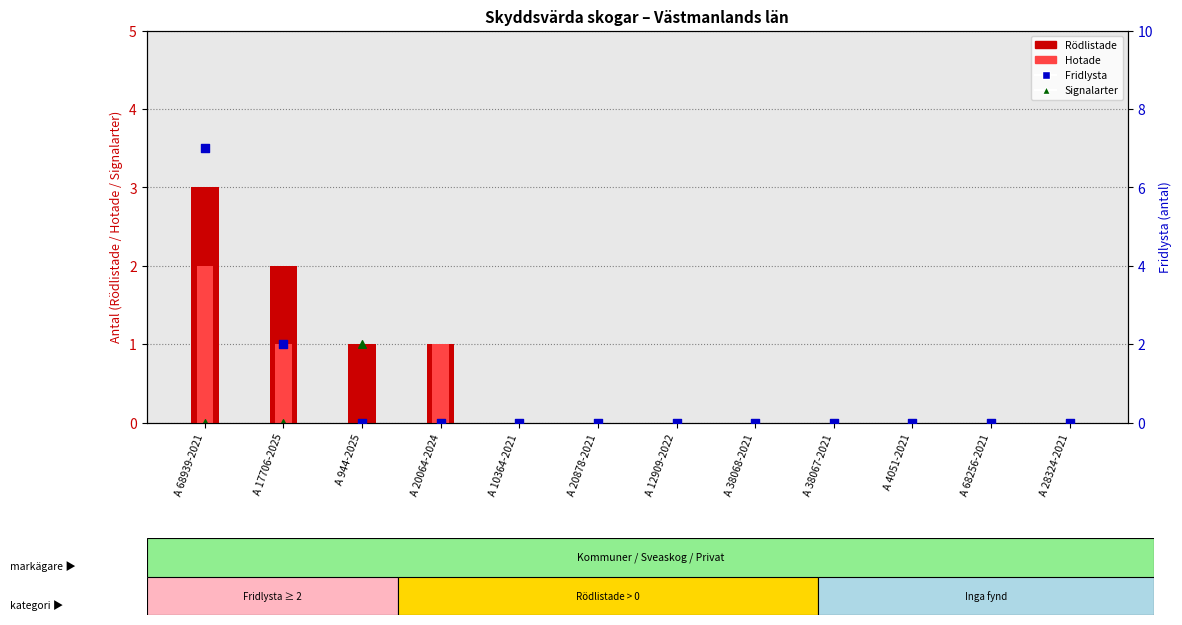

At how many categories does at least one series exceed 2?

1